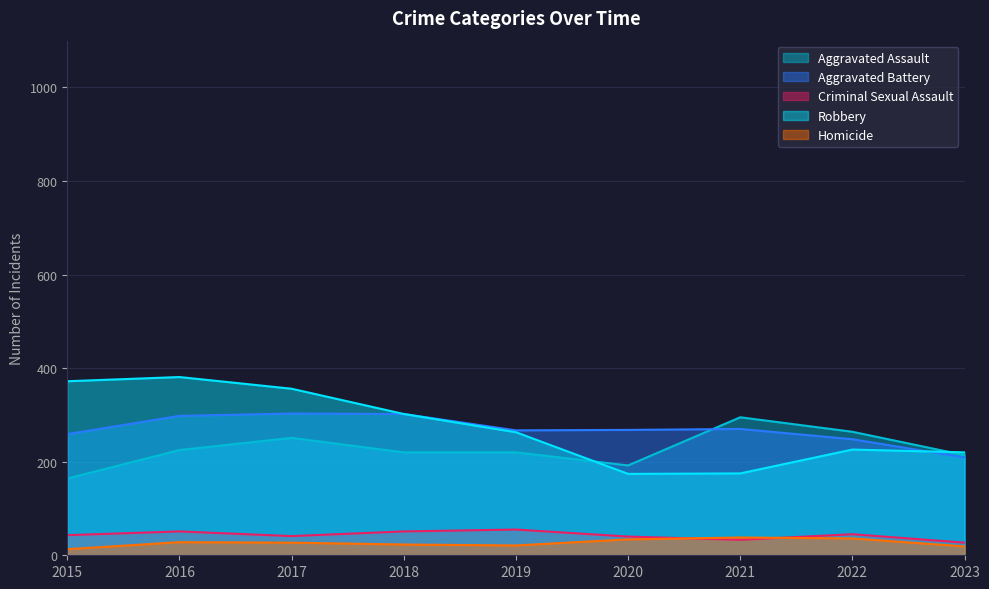

Is the value of Aggravated Battery at 2017 greater than the value of Homicide at 2017?

Yes